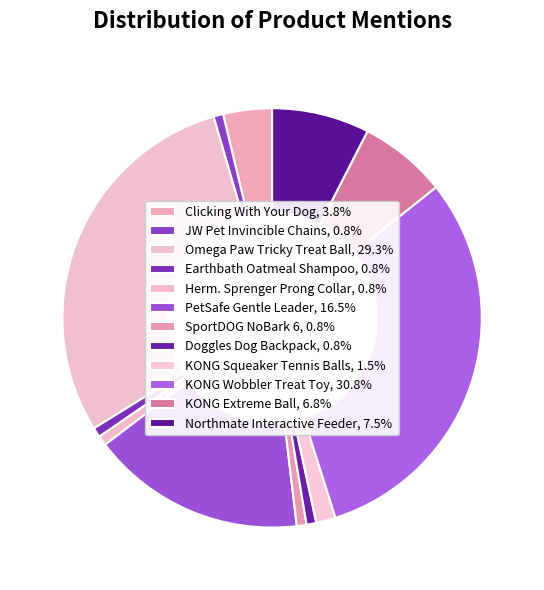

Count the number of slices in the pie.

12